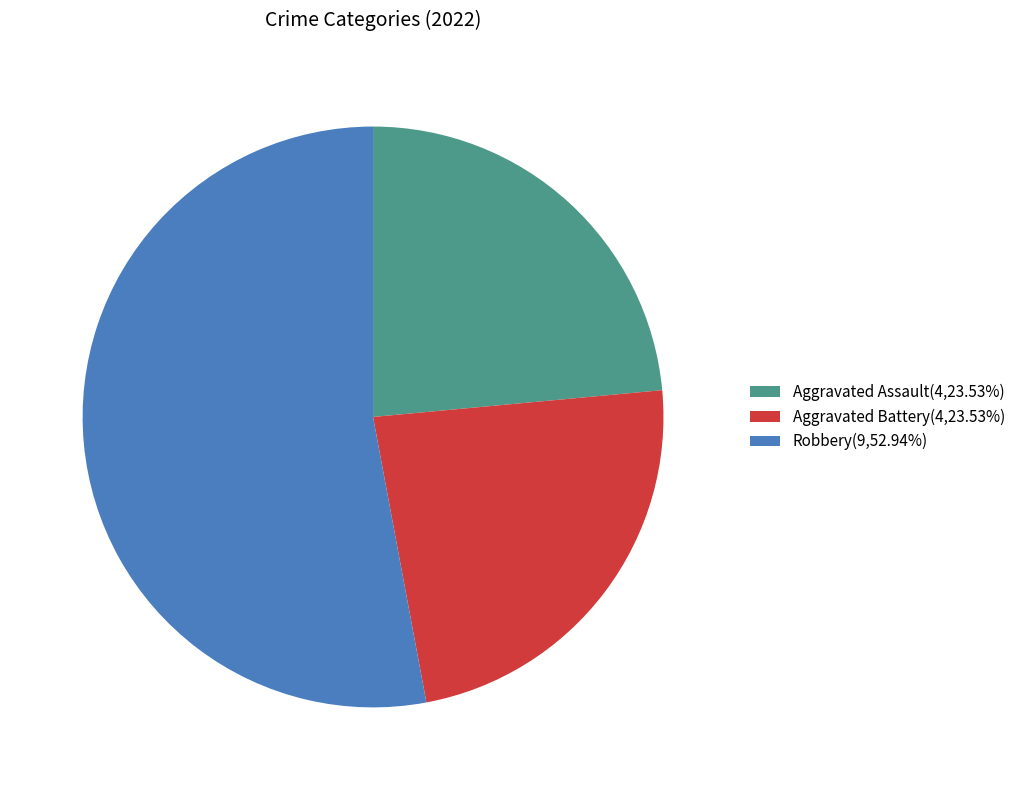

How many slices are in this pie chart?

3